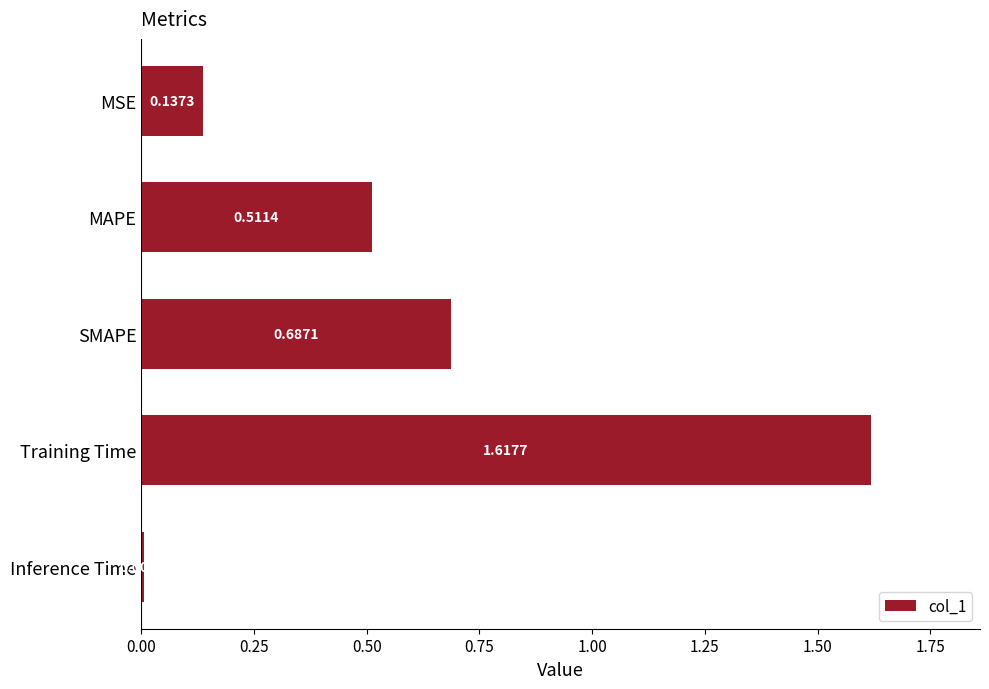

Rank the categories by value from highest to lowest.

Training Time, SMAPE, MAPE, MSE, Inference Time